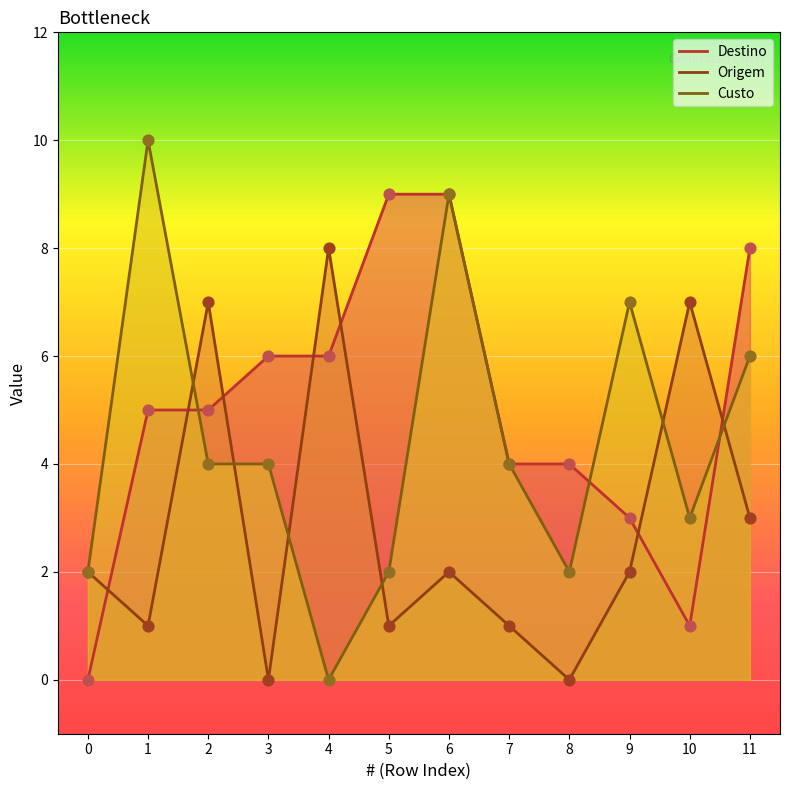

Which series has the largest total across all categories?

Destino